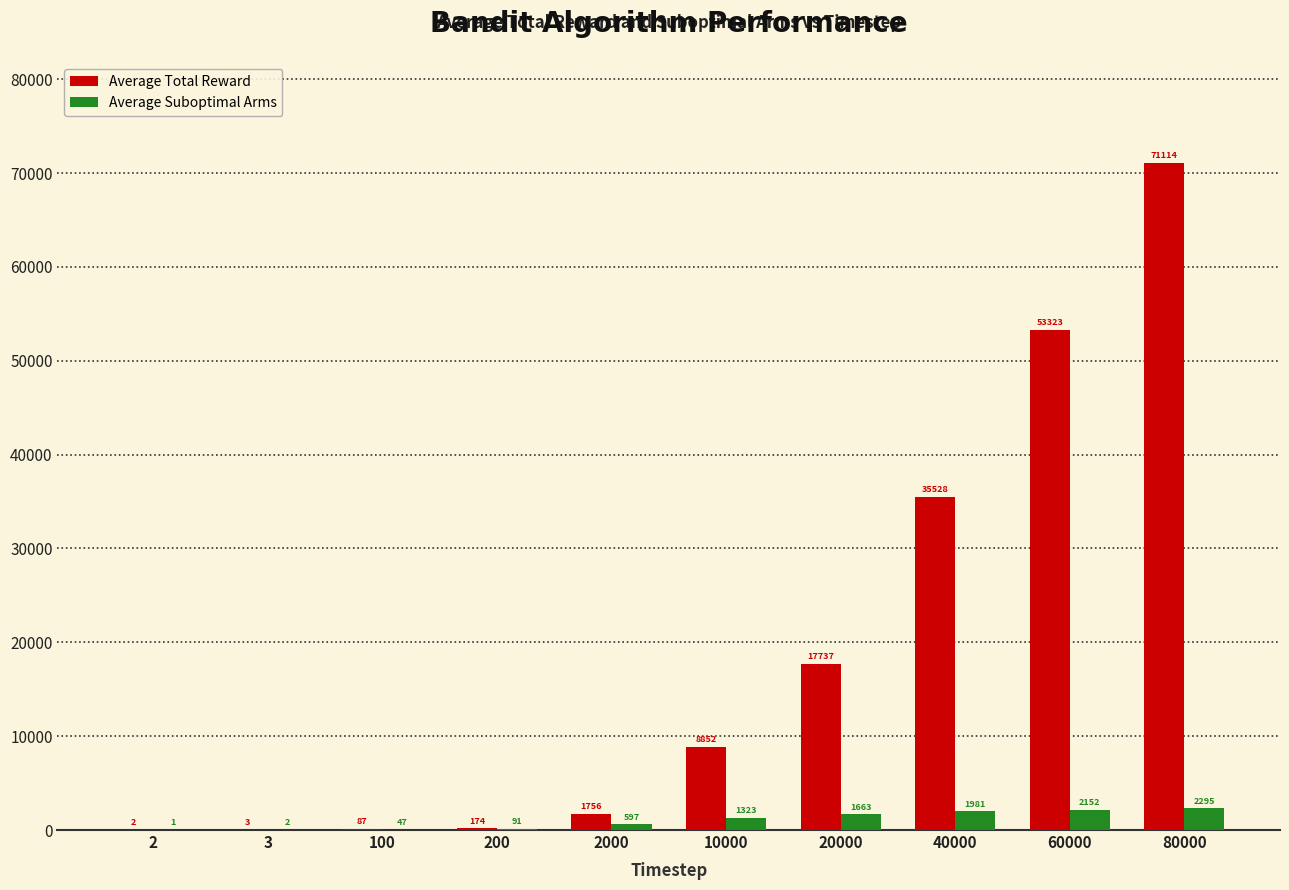

Which series changed the most between 2 and 40000?

Average Total Reward